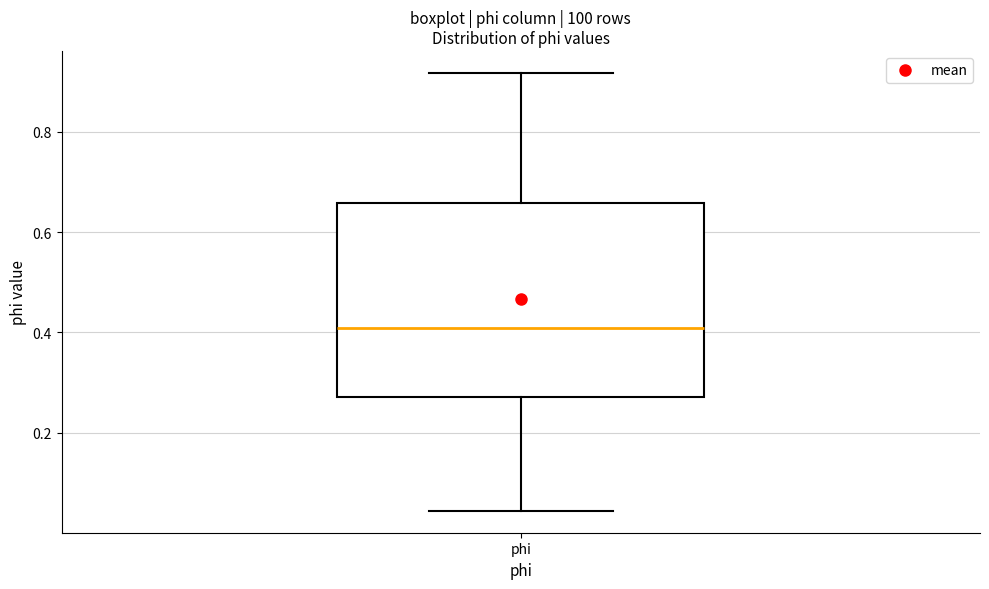

Read this box plot against the y-axis: the position of the median line, the range covered by the box, and the ends of both whiskers. The values are not printed on the chart, so give them approximately, as read against the axis.

median 0.40, box 0.28 to 0.66, whiskers 0.04 to 0.92